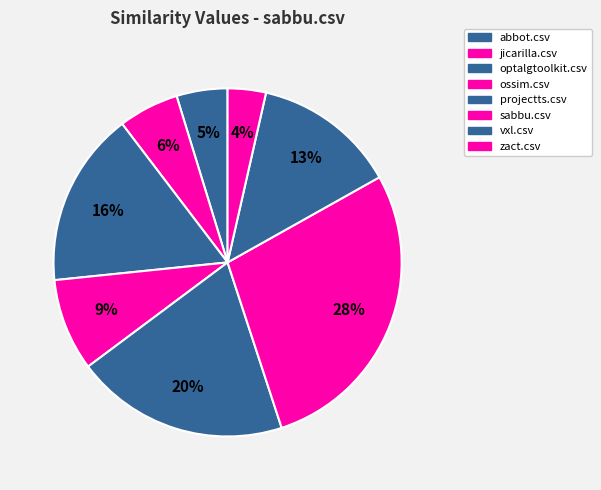

What is the change in value from abbot.csv to optalgtoolkit.csv?

+0.4